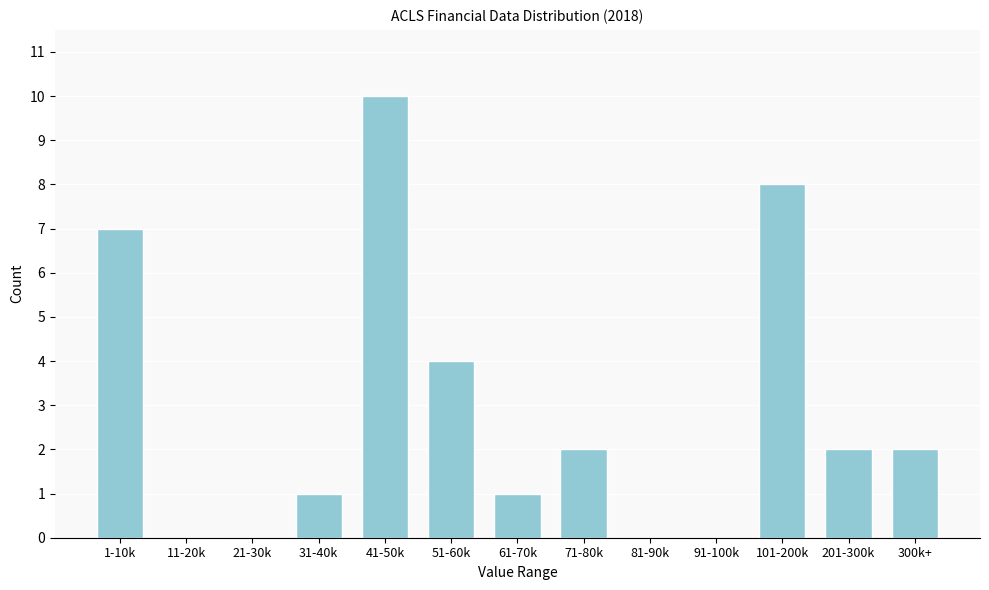

Reading left to right, transcribe all the data shown in this chart.

1-10k=7	11-20k=0	21-30k=0	31-40k=1	41-50k=10	51-60k=4	61-70k=1	71-80k=2	81-90k=0	91-100k=0	101-200k=8	201-300k=2	300k+=2